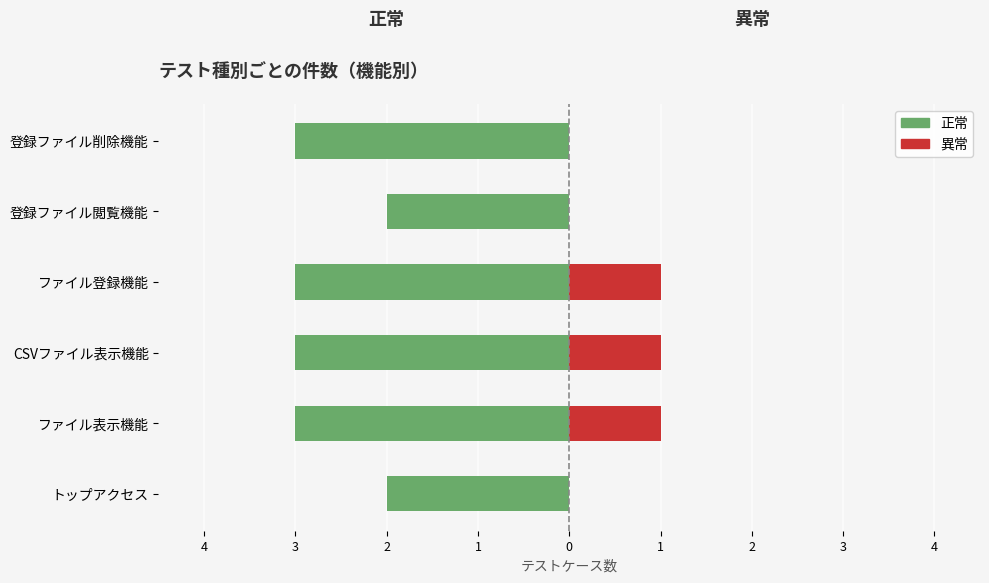

Reading right to left, what are all the values shown in this chart?

正常: -3	-2	-3	-3	-3	-2
異常: 0	0	1	1	1	0